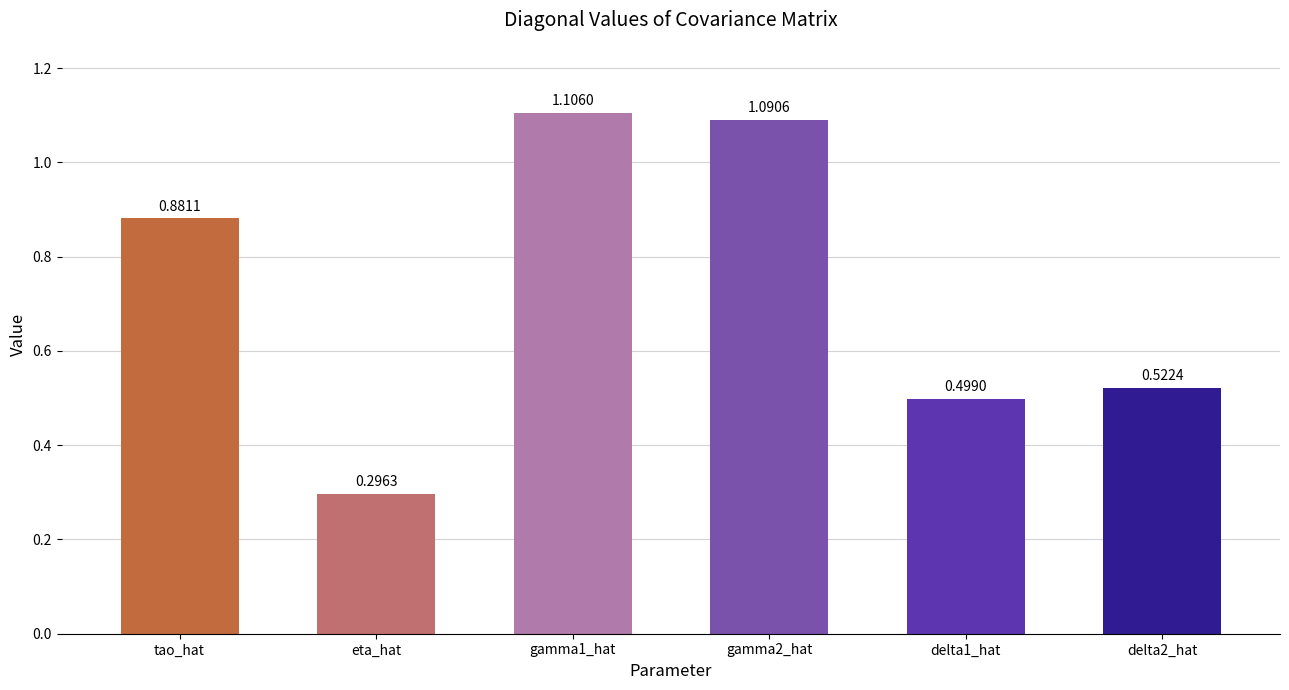

What is the change in value from gamma1_hat to delta2_hat?

-0.6